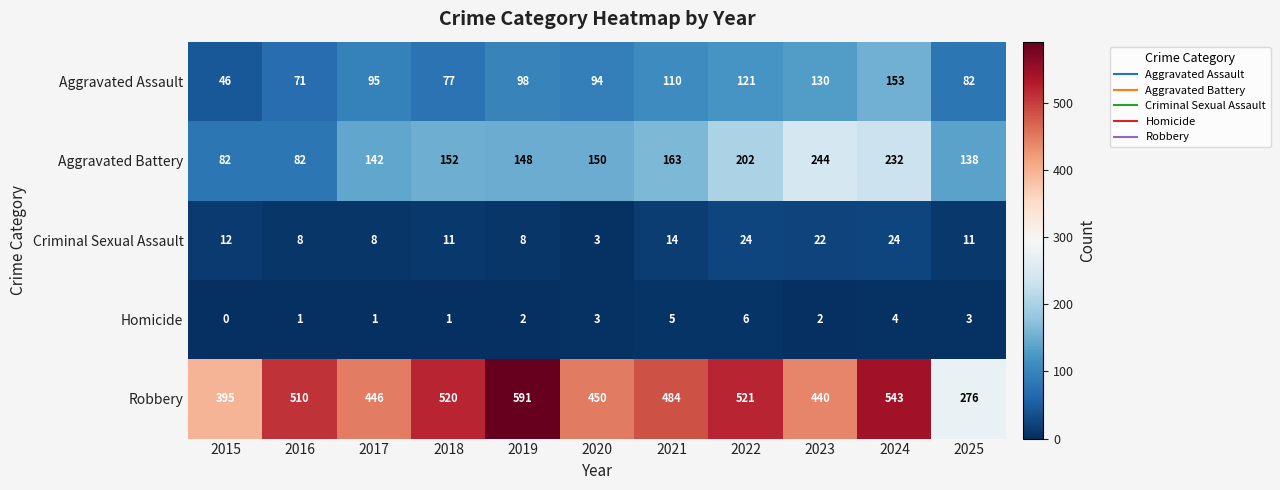

Rank the series by their maximum value, from lowest to highest.

Homicide, Criminal Sexual Assault, Aggravated Assault, Aggravated Battery, Robbery